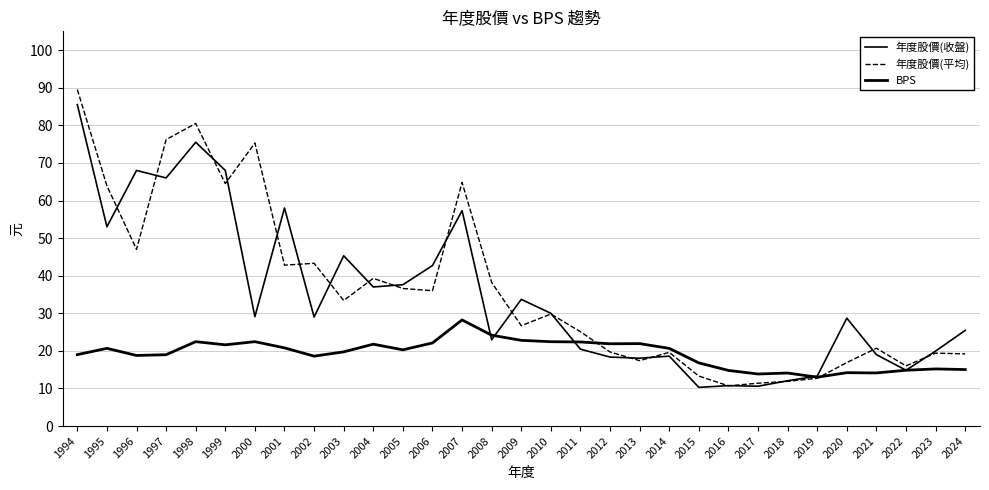

What is the value of the BPS point at the 18th from the left?

22.4